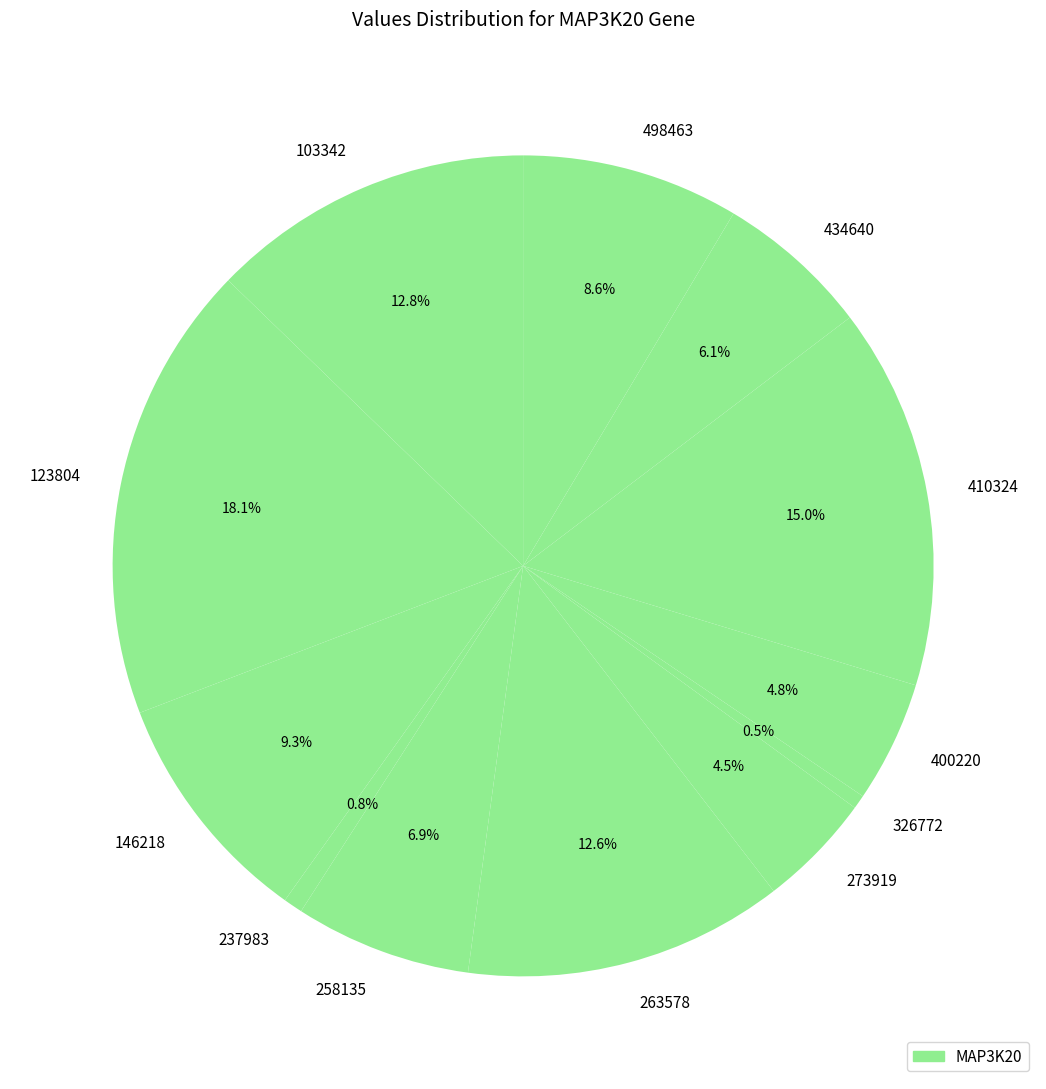

Is there any slice that represents more than half of the pie?

No